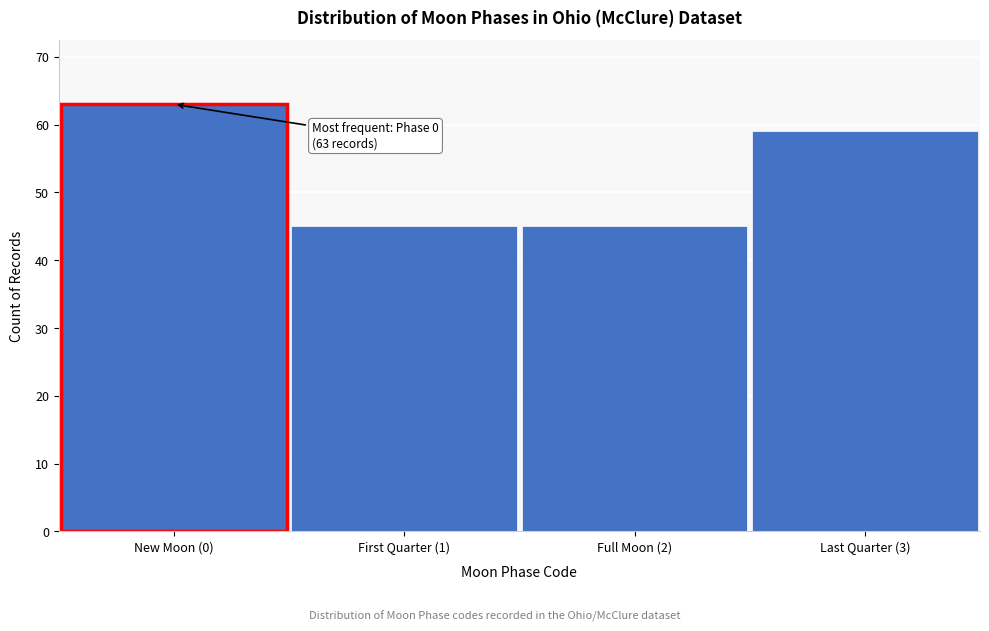

Reading left to right, extract all data points from this chart.

63	45	45	59